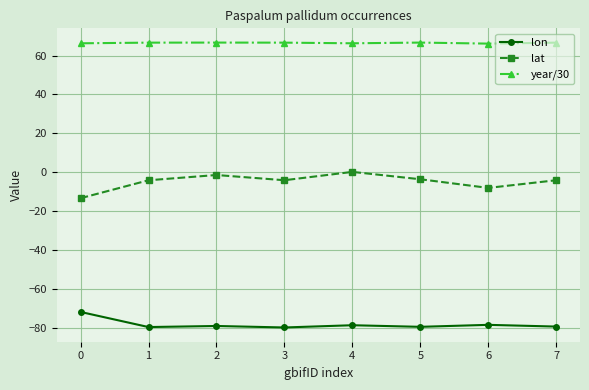

What is the value of the year/30 point at the 8th from the left?

66.6